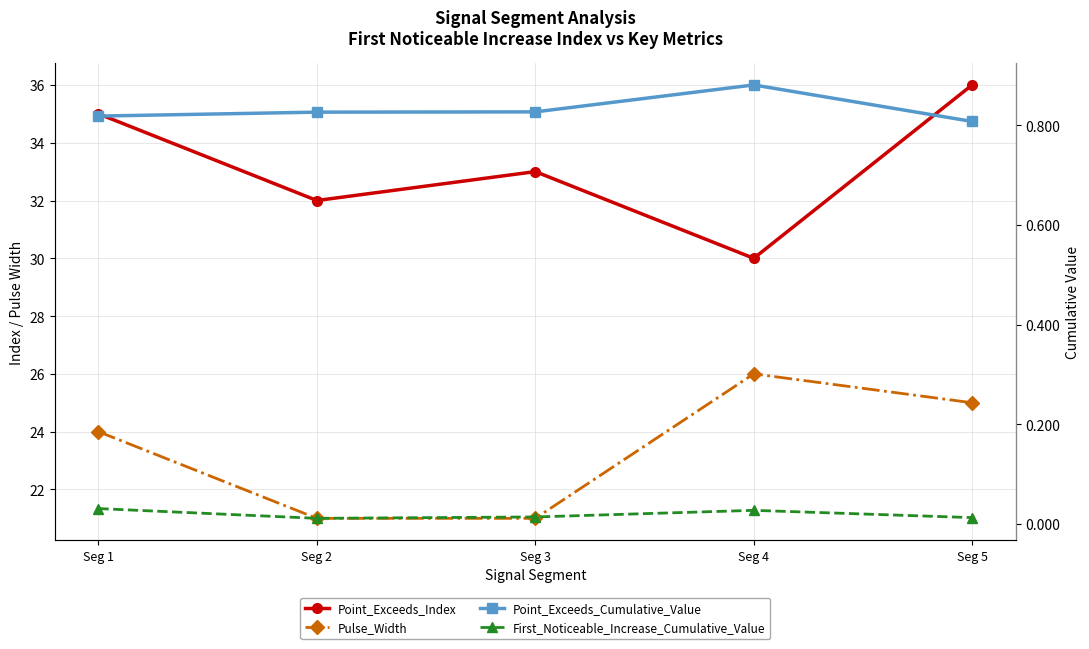

What is the difference between the Point_Exceeds_Index values at Seg 4 and Seg 3?

3.0